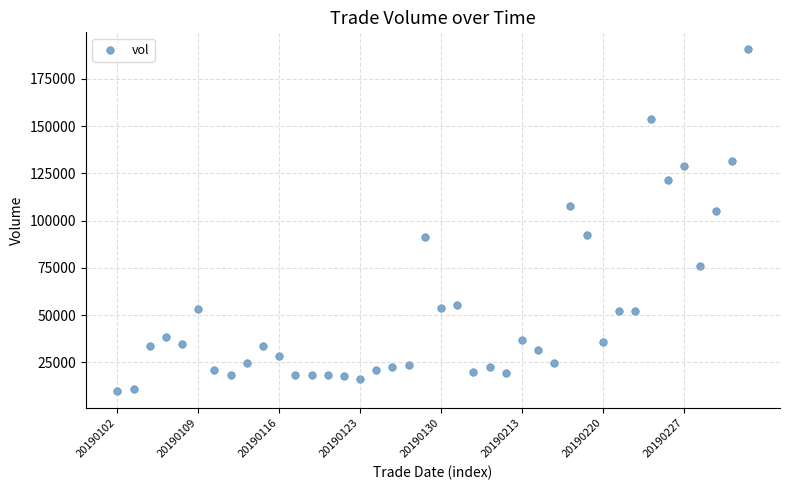

What Y value in the scatter plot is closest to 100172?

104885.1